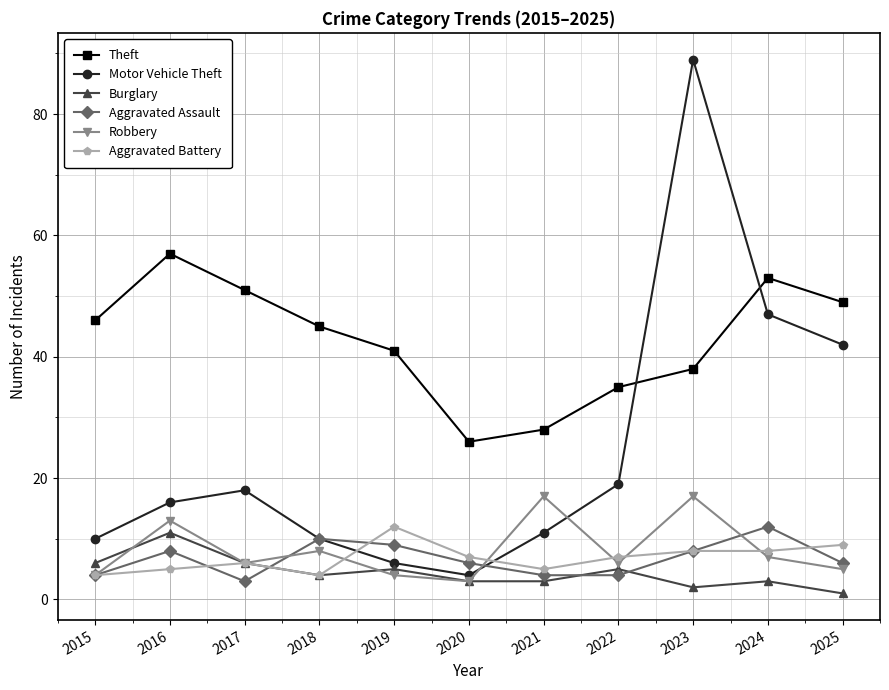

What is the average value of the Aggravated Assault series?

7